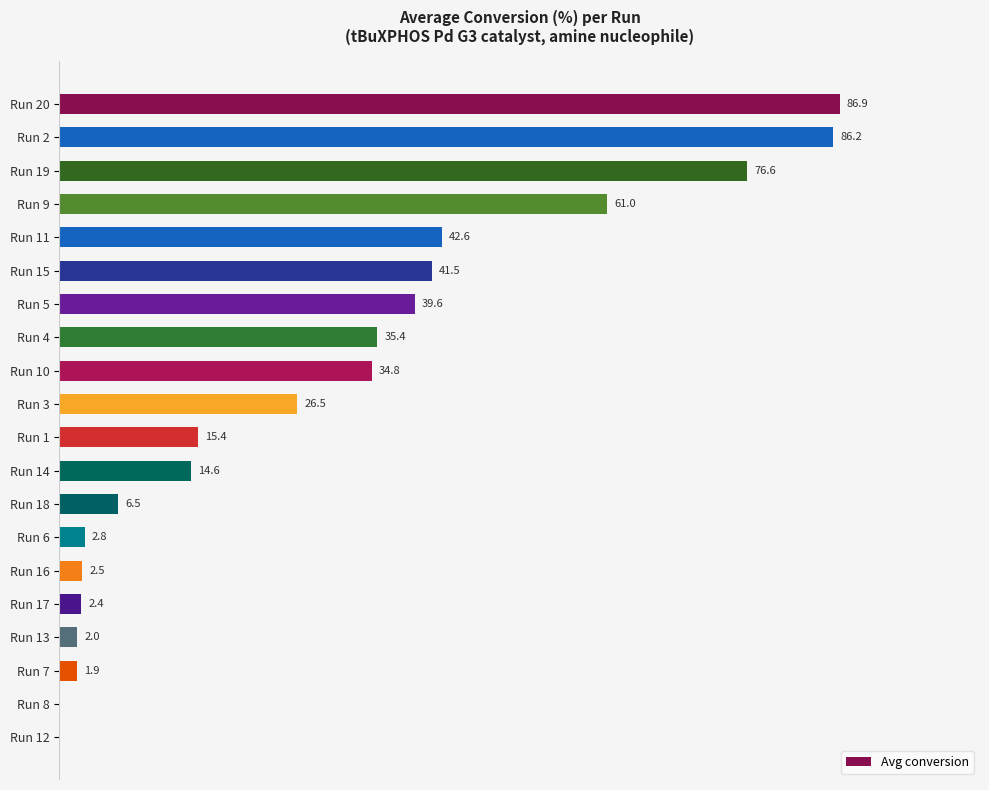

Where is the data nearest to the value 43?

Run 11